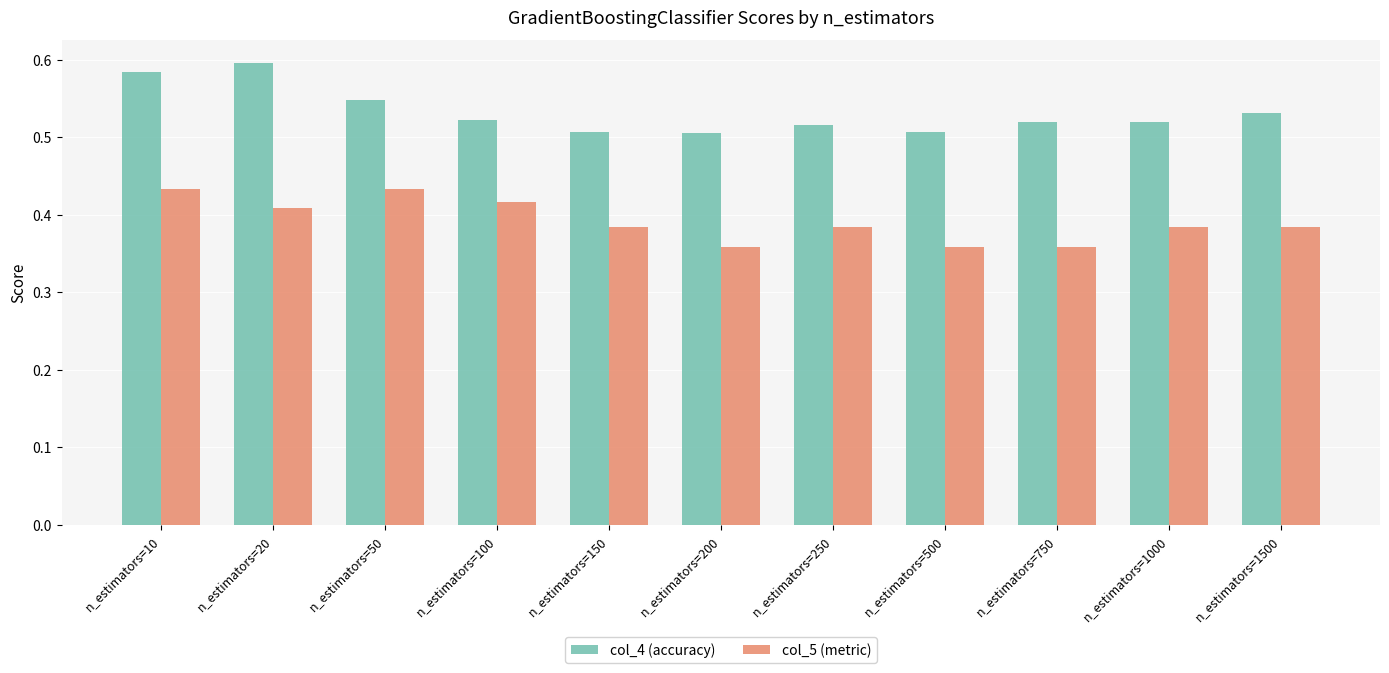

How many col_4 (accuracy) values are between 0 and 1?

11